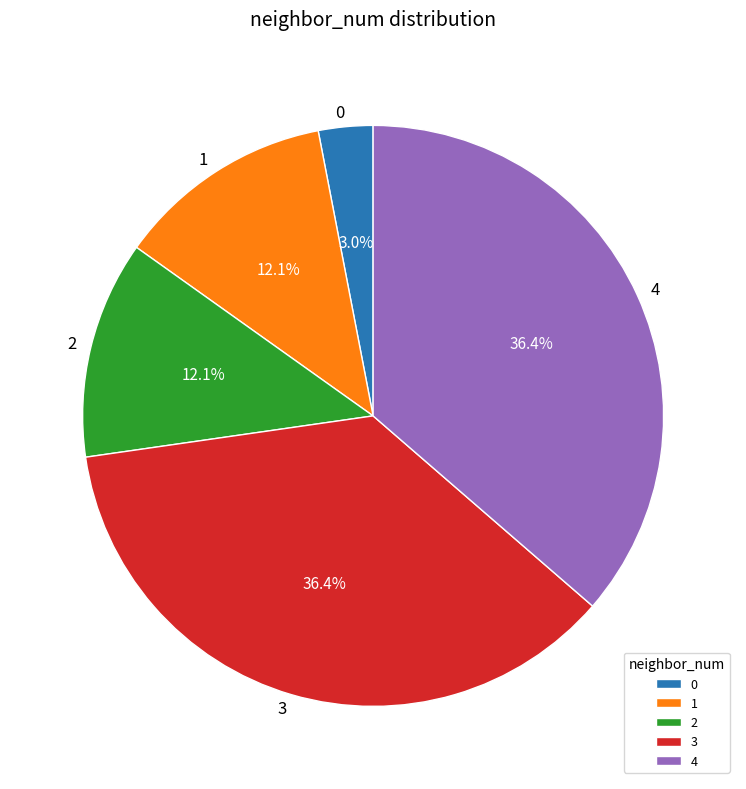

The 0 slice represents 3% of the pie. True or false?

True